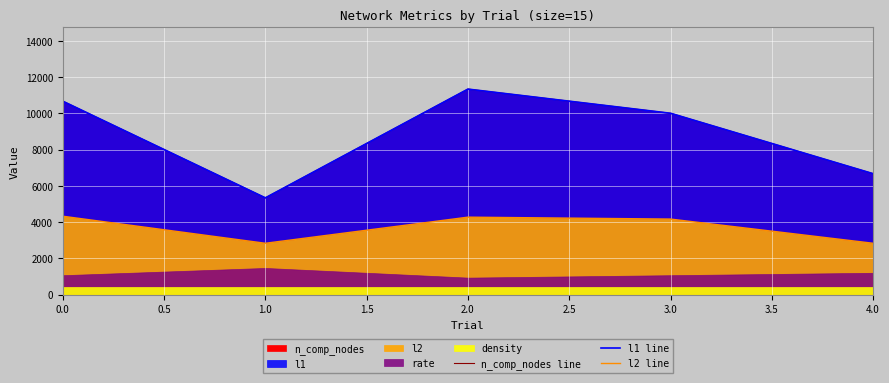

Reading right to left, extract all data points from this chart.

n_comp_nodes line: 6666.7	10000.0	11333.3	5333.3	10666.7
l1 line: 6666.7	10000.0	11333.3	5333.3	10666.7
l2 line: 2828.4	4163.3	4268.7	2828.4	4320.5